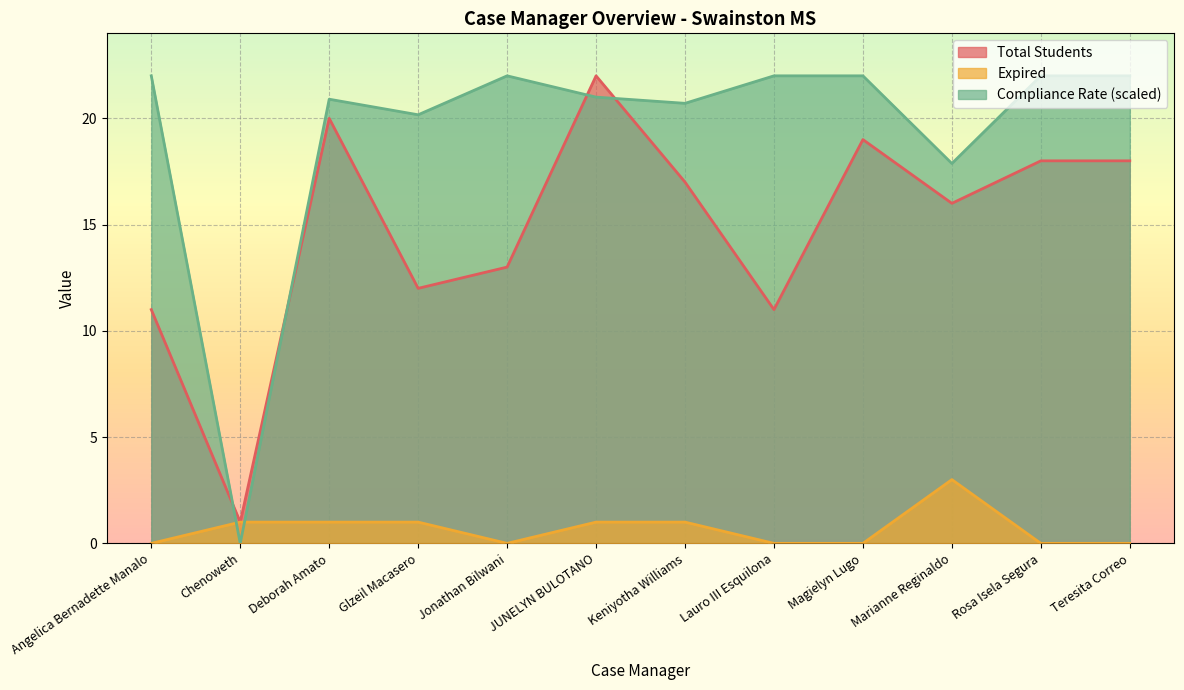

Is it true that Expired equals 1.0 at Keniyotha Williams?

True